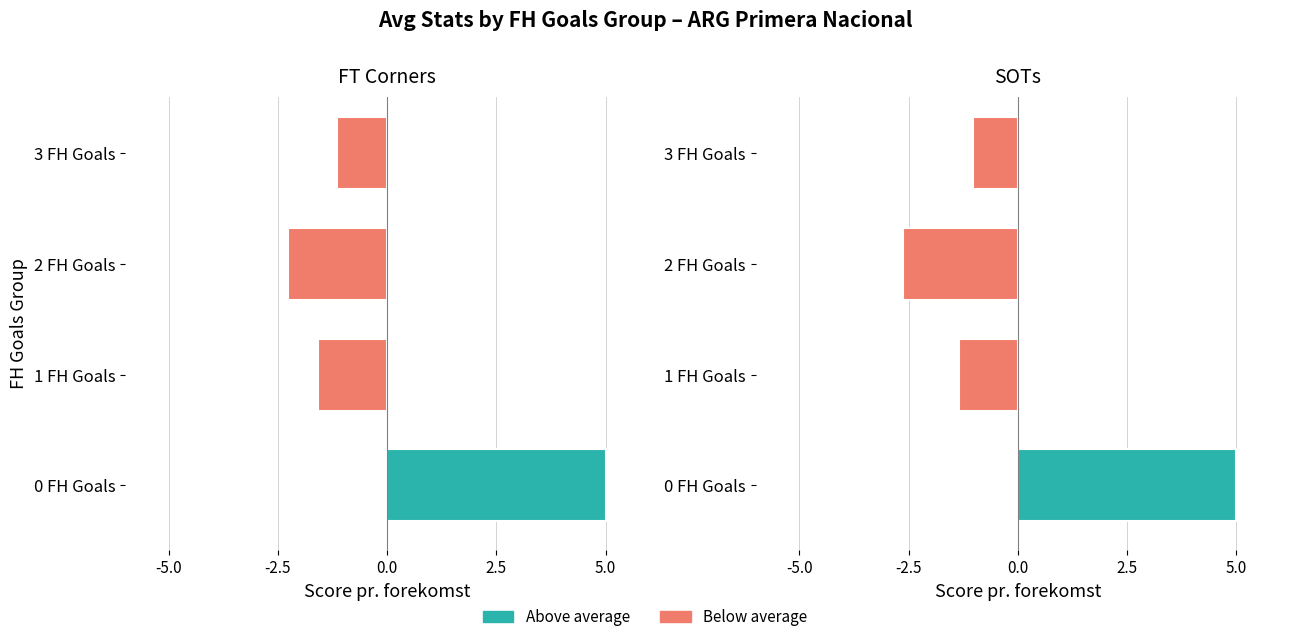

What is the highest value of the SOTs series?

5.0